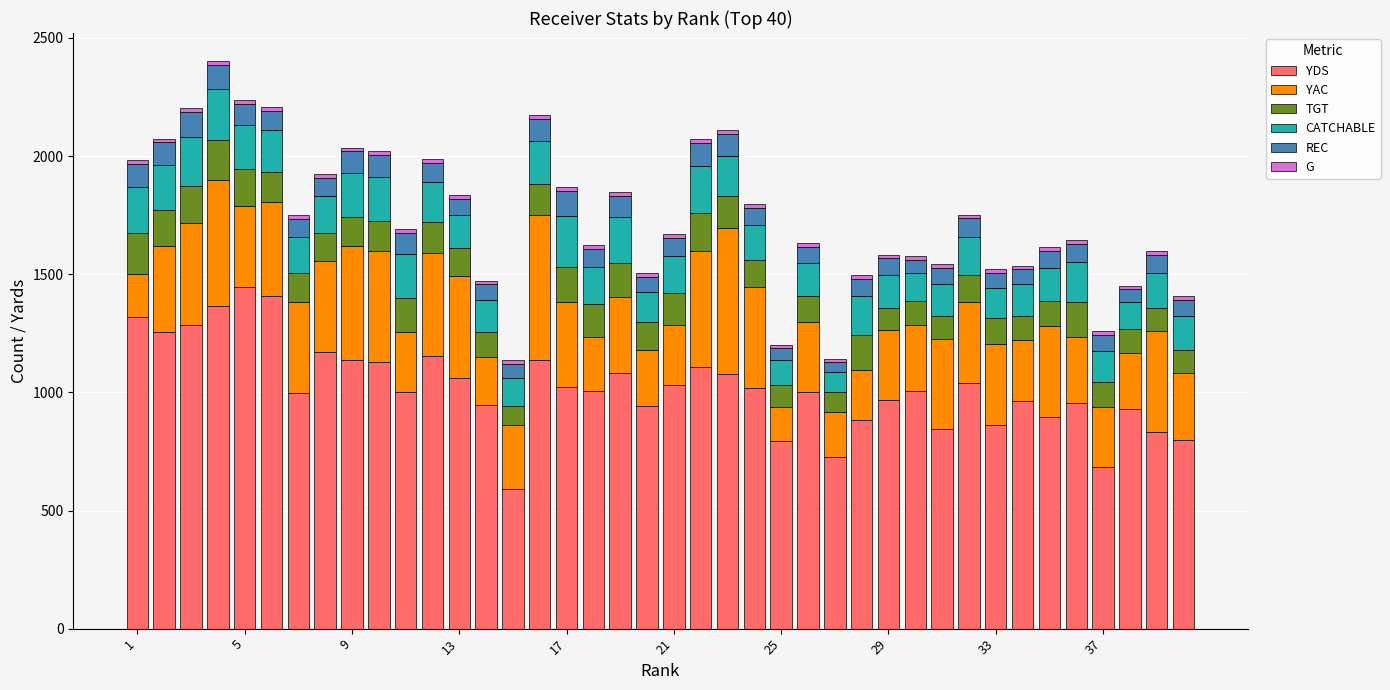

What is the average value of the YDS series?

1022